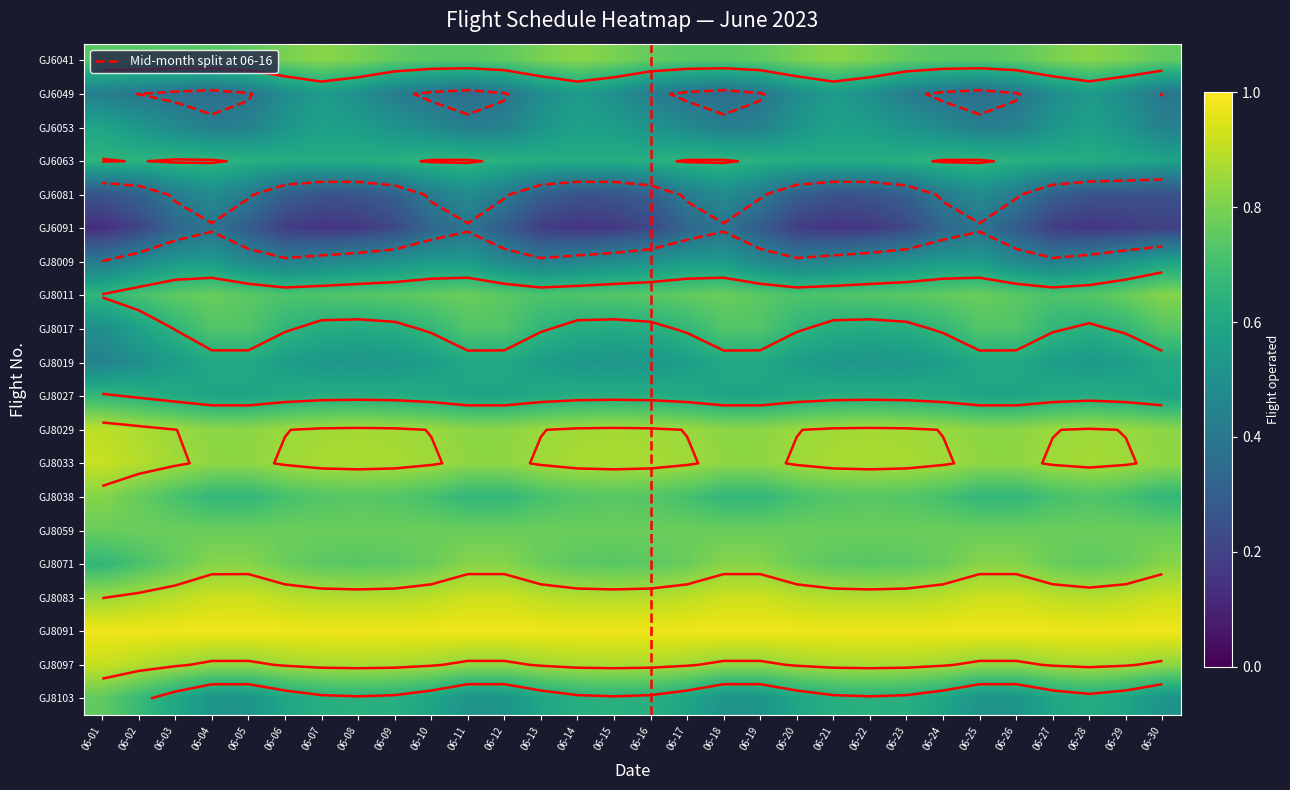

Reading left to right, transcribe all the data shown in this chart.

GJ6041: 1	1	1	1	1	1	1	1	1	1	1	1	1	1	1	1	1	1	1	1	1	1	1	1	1	1	1	1	1	1
GJ6049: 0	0	0	0	0	0	1	0	0	0	0	0	0	1	0	0	0	0	0	0	1	0	0	0	0	0	0	1	0	0
GJ6053: 1	0	1	0	0	1	0	1	0	1	0	0	1	0	1	0	1	0	0	1	0	1	0	1	0	0	1	0	1	0
GJ6063: 1	1	1	1	1	1	1	1	1	1	1	1	1	1	1	1	1	1	1	1	1	1	1	1	1	1	1	1	1	1
GJ6081: 0	0	0	1	0	0	0	0	0	0	1	0	0	0	0	0	0	1	0	0	0	0	0	0	1	0	0	0	0	0
GJ6091: 0	0	0	1	0	0	0	0	0	0	1	0	0	0	0	0	0	1	0	0	0	0	0	0	1	0	0	0	0	0
GJ8009: 0	1	0	1	0	0	1	0	1	0	1	0	0	1	0	1	0	1	0	0	1	0	1	0	1	0	0	1	0	1
GJ8011: 1	1	1	1	1	1	1	1	1	1	1	1	1	1	1	1	1	1	1	1	1	1	1	1	1	1	1	1	1	1
GJ8017: 0	1	0	1	1	0	1	0	1	0	1	1	0	1	0	1	0	1	1	0	1	0	1	0	1	1	0	1	0	1
GJ8019: 0	1	0	1	1	0	1	0	1	0	1	1	0	1	0	1	0	1	1	0	1	0	1	0	1	1	0	1	0	1
GJ8027: 1	0	1	0	0	1	0	1	0	1	0	0	1	0	1	0	1	0	0	1	0	1	0	1	0	0	1	0	1	0
GJ8029: 1	1	1	1	1	1	1	1	1	1	1	1	1	1	1	1	1	1	1	1	1	1	1	1	1	1	1	1	1	1
GJ8033: 1	1	1	1	1	1	1	1	1	1	1	1	1	1	1	1	1	1	1	1	1	1	1	1	1	1	1	1	1	1
GJ8038: 1	0	1	0	0	1	0	1	0	1	0	0	1	0	1	0	1	0	0	1	0	1	0	1	0	0	1	0	1	0
GJ8059: 1	1	1	1	1	1	1	1	1	1	1	1	1	1	1	1	1	1	1	1	1	1	1	1	1	1	1	1	1	1
GJ8071: 0	1	0	1	1	0	1	0	1	0	1	1	0	1	0	1	0	1	1	0	1	0	1	0	1	1	0	1	0	1
GJ8083: 1	1	1	1	1	1	1	1	1	1	1	1	1	1	1	1	1	1	1	1	1	1	1	1	1	1	1	1	1	1
GJ8091: 1	1	1	1	1	1	1	1	1	1	1	1	1	1	1	1	1	1	1	1	1	1	1	1	1	1	1	1	1	1
GJ8097: 1	1	1	1	1	1	1	1	1	1	1	1	1	1	1	1	1	1	1	1	1	1	1	1	1	1	1	1	1	1
GJ8103: 1	0	1	0	0	1	0	1	0	1	0	0	1	0	1	0	1	0	0	1	0	1	0	1	0	0	1	0	1	0